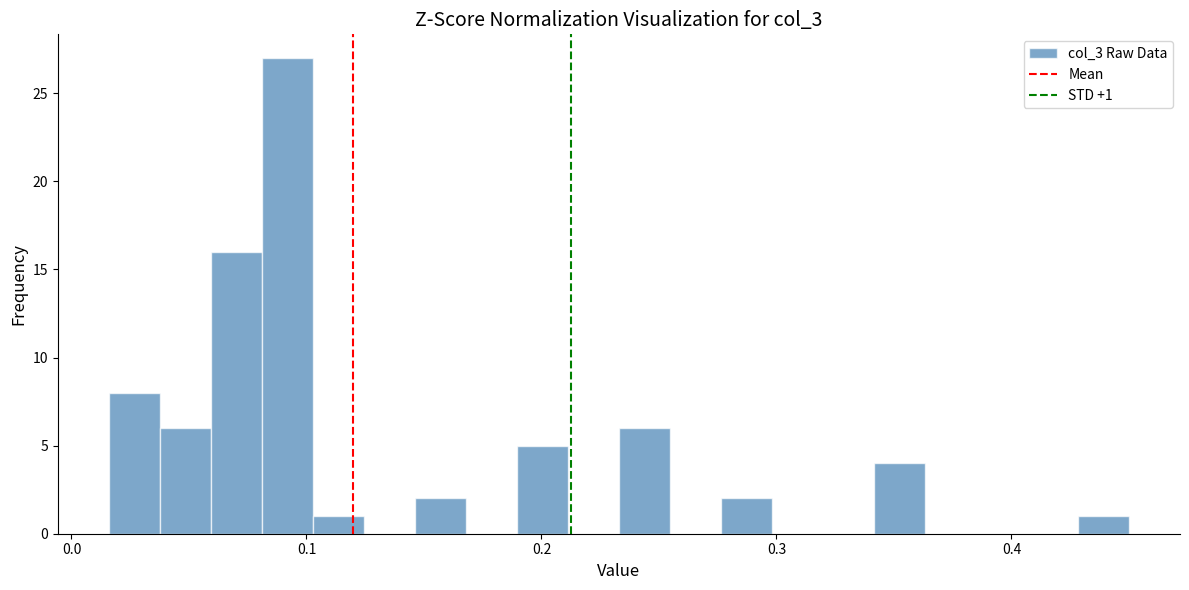

Around what value on the x-axis is the tallest bar? Give the approximate position of its centre, as read against the axis.

0.09